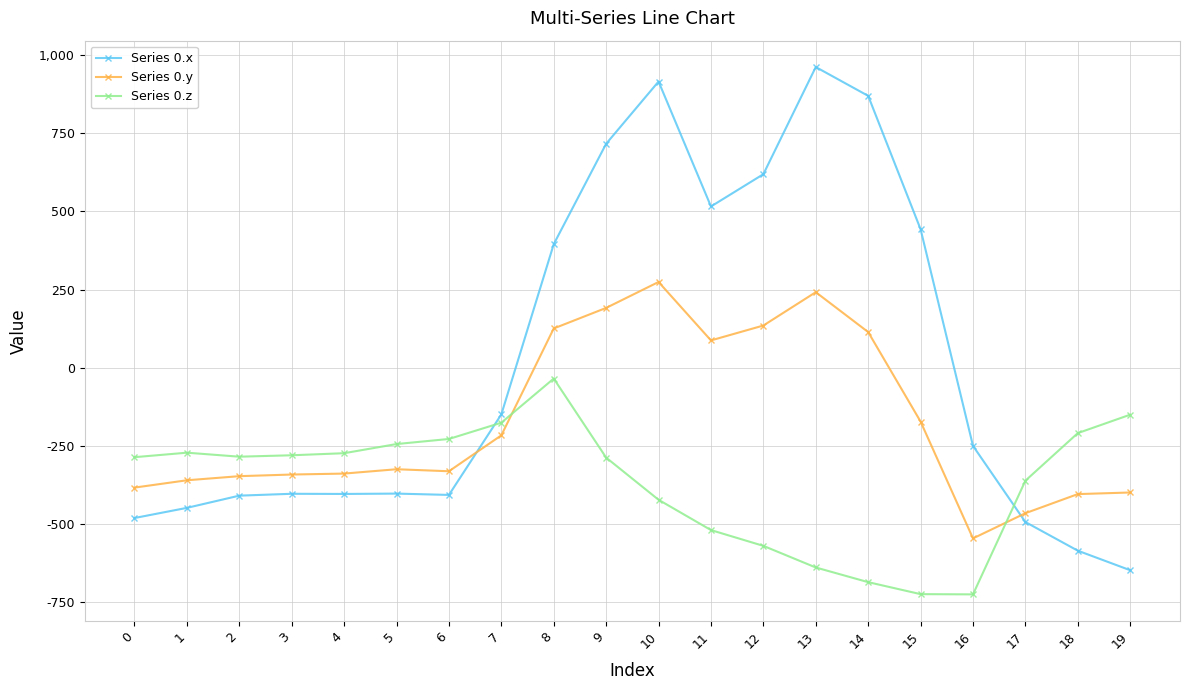

How many values in the Series 0.z series are below -285?

11